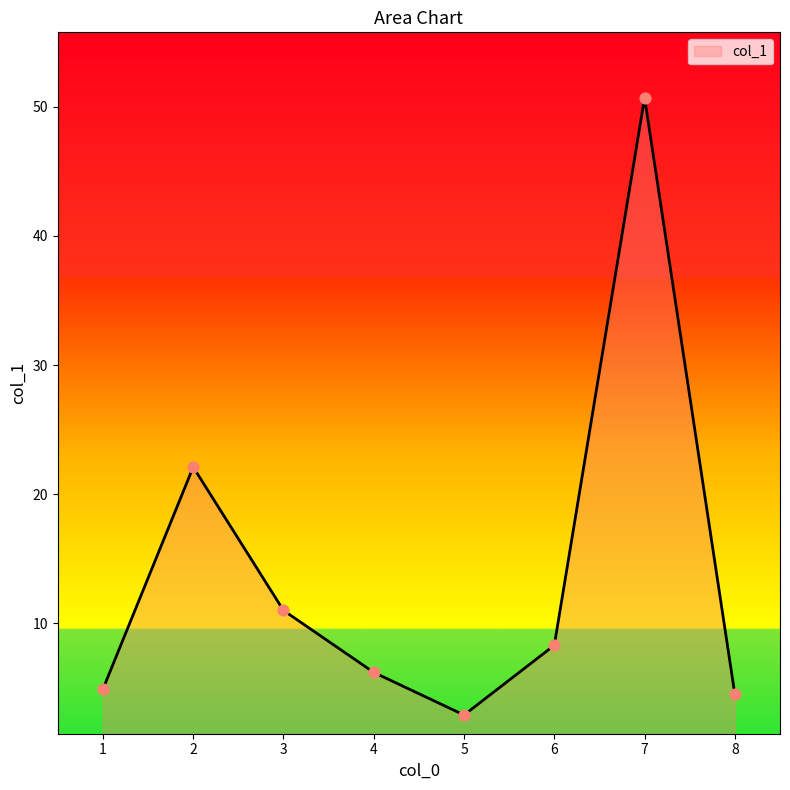

What is the ratio of the value at 6 to the value at 7?

0.2